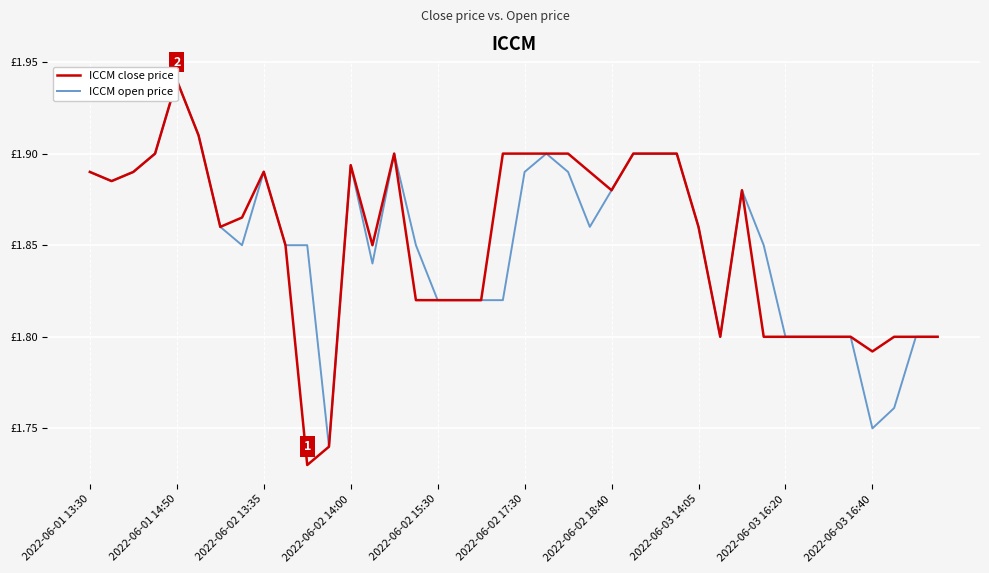

Which category has the lowest value in the ICCM open price series?

11